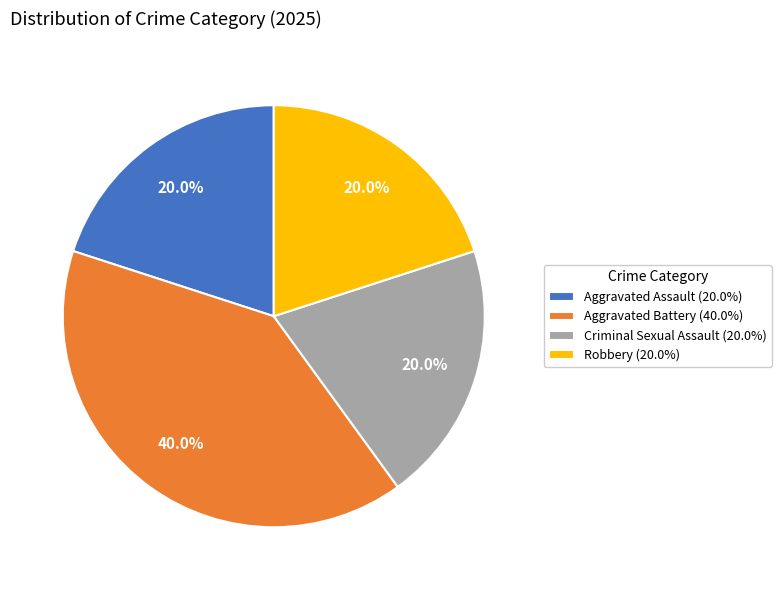

How much of the chart is everything except Aggravated Assault (20.0%)?

80.0%